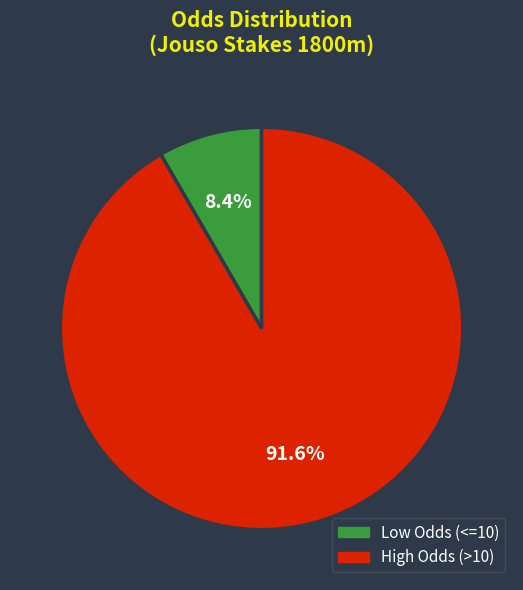

Is there a majority slice in this chart?

Yes